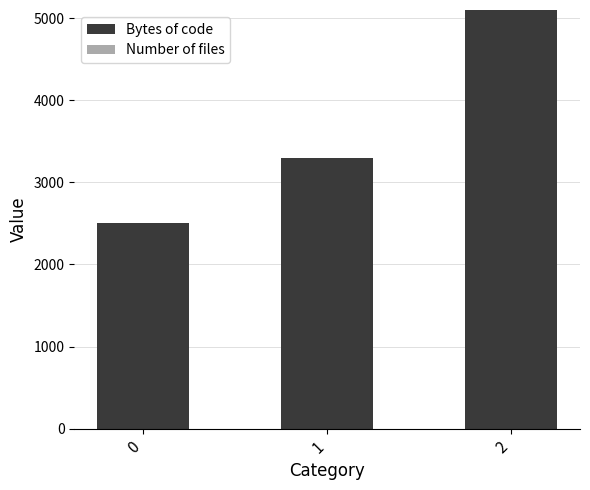

Are the bars grouped side by side (vs. stacked)?

No